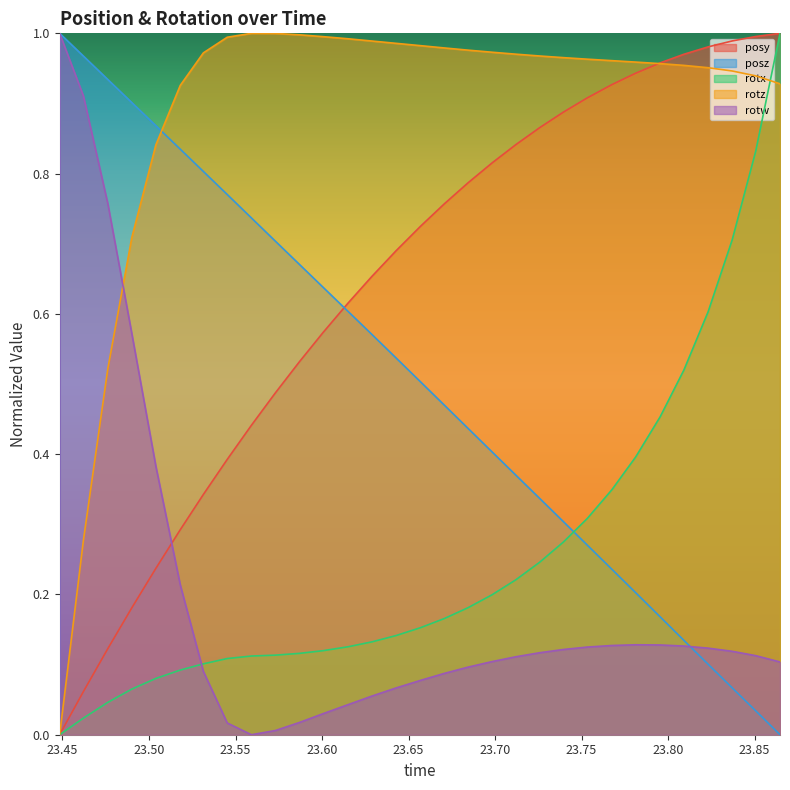

True or false: rotw and rotz intersect in this chart.

True